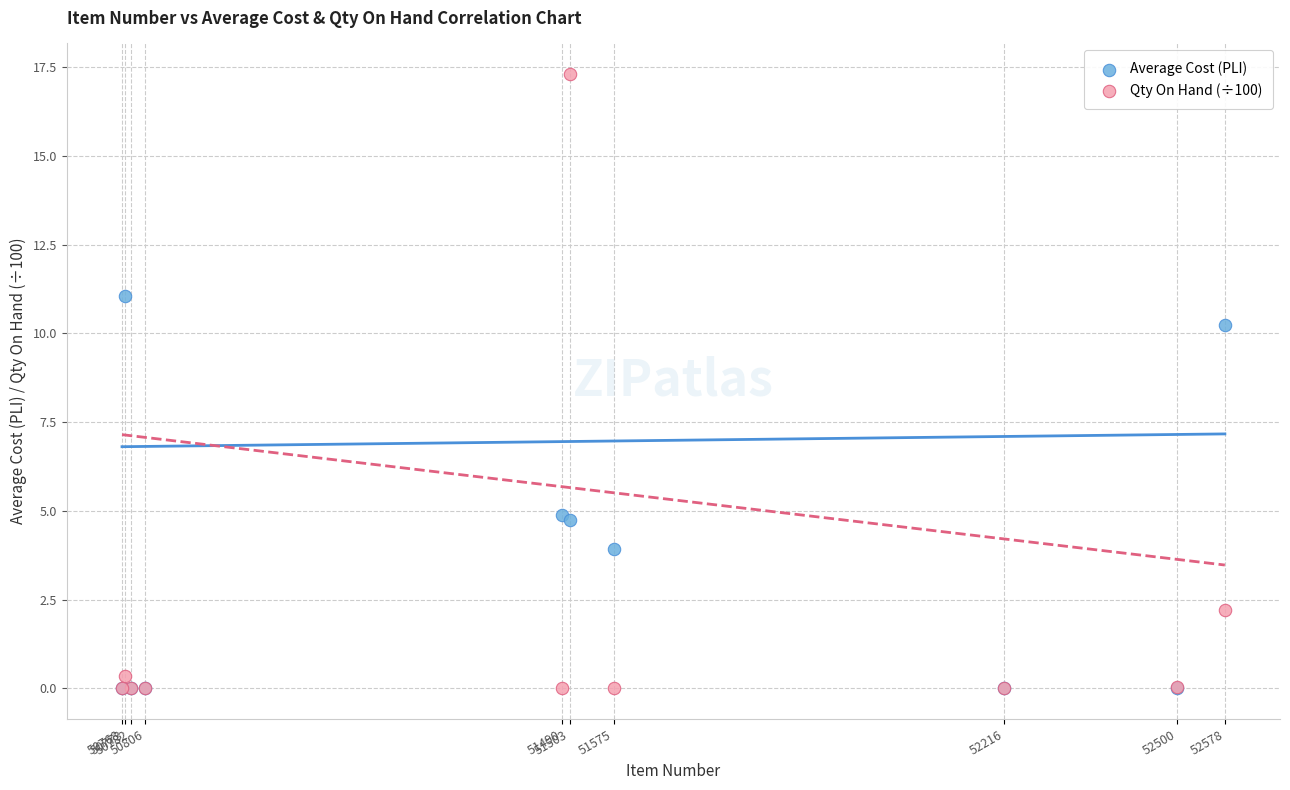

What are all the series names shown in the legend?

Average Cost (PLI), Qty On Hand (÷100)